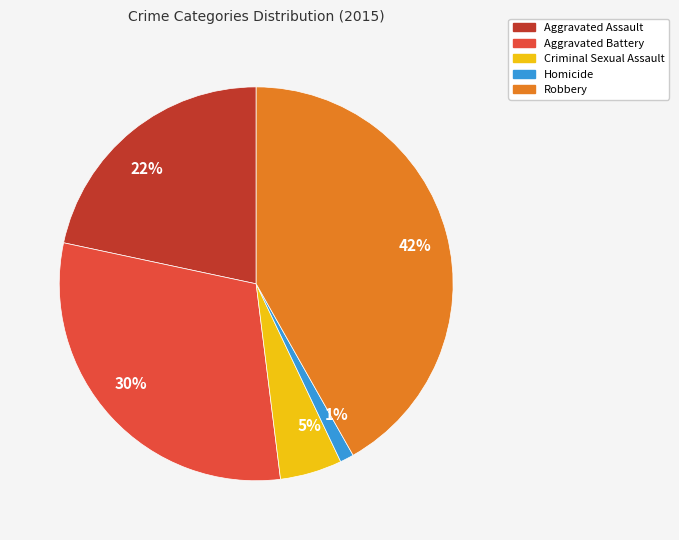

Rank the categories by value from lowest to highest.

1%, 5%, 22%, 30%, 42%